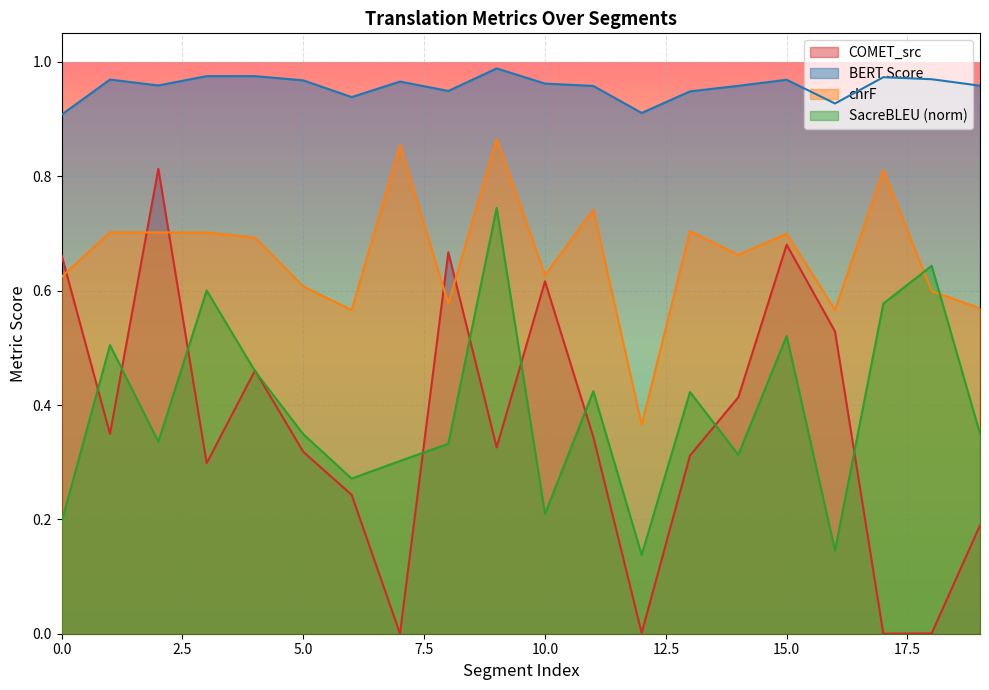

Rank the series at 19 from lowest to highest value.

metric_COMET_src, metric_SacreBLEU_bleu, metric_SacreBLEU_chrf, metric_BERT_SCORE